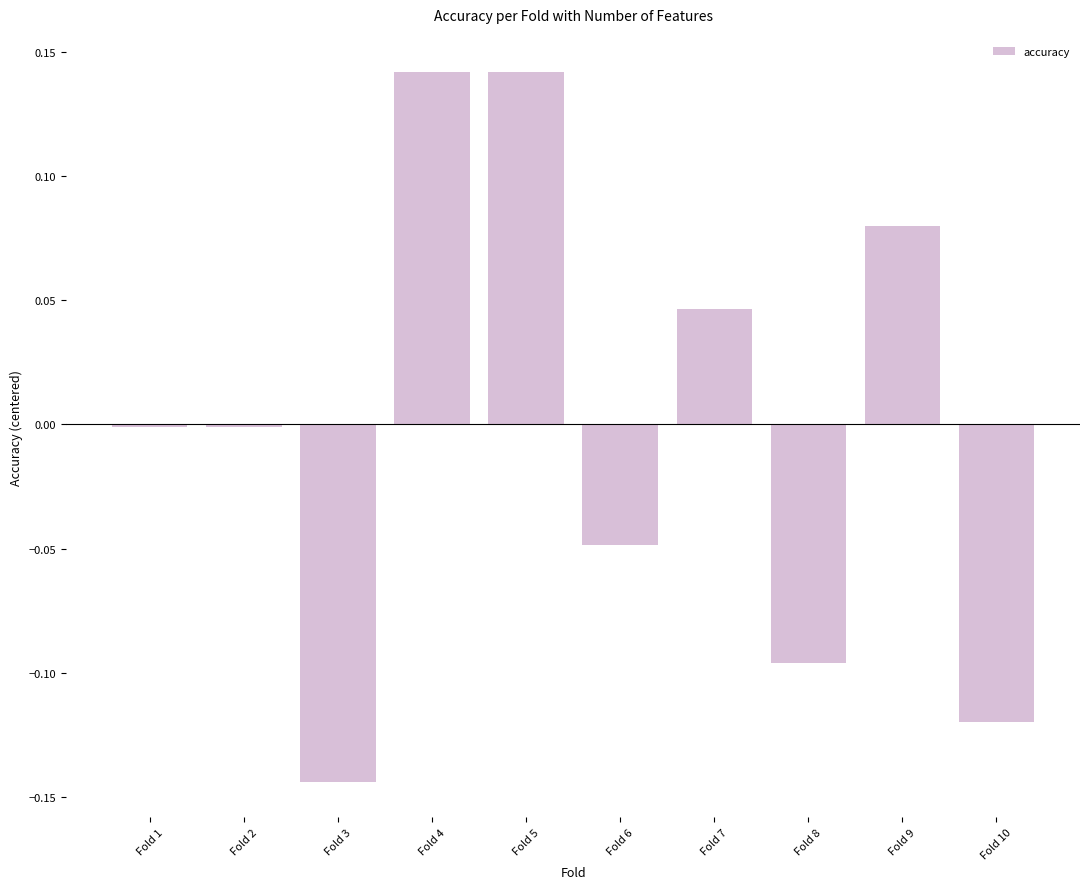

The value at Fold 8 is -0.0. True or false?

False